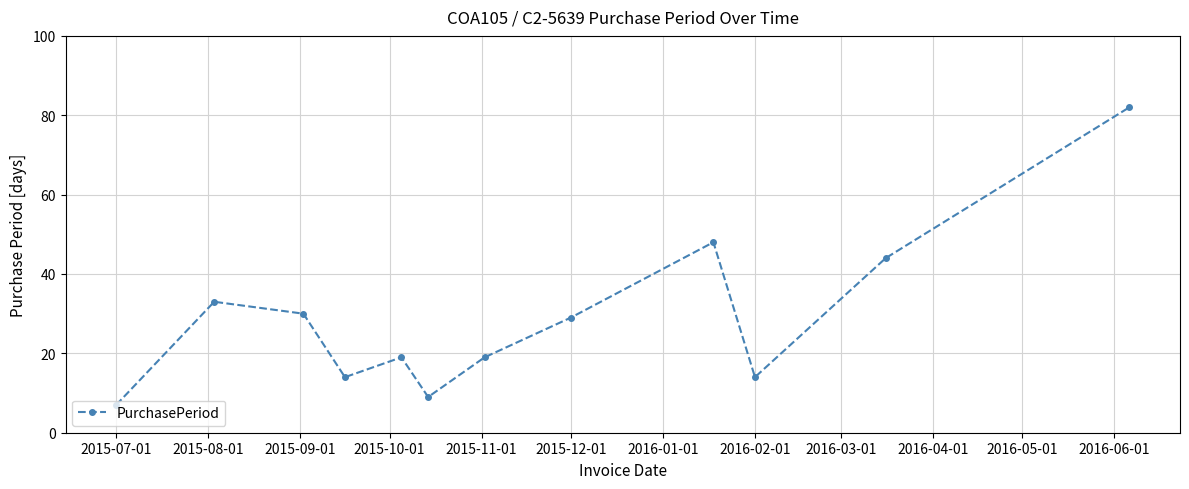

Does the chart display data point markers on the line(s)?

Yes